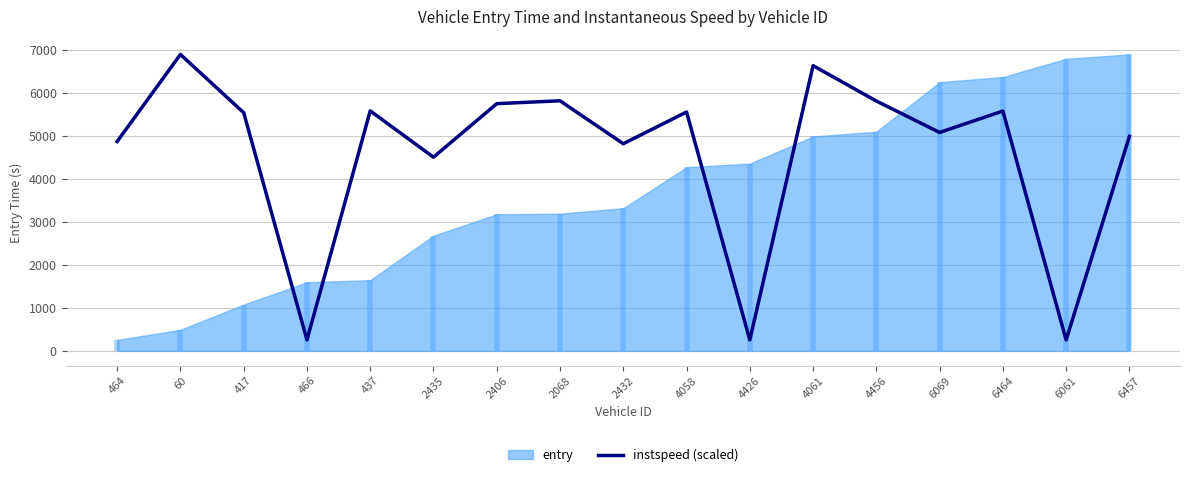

What is the maximum value shown in the chart?

6901.9